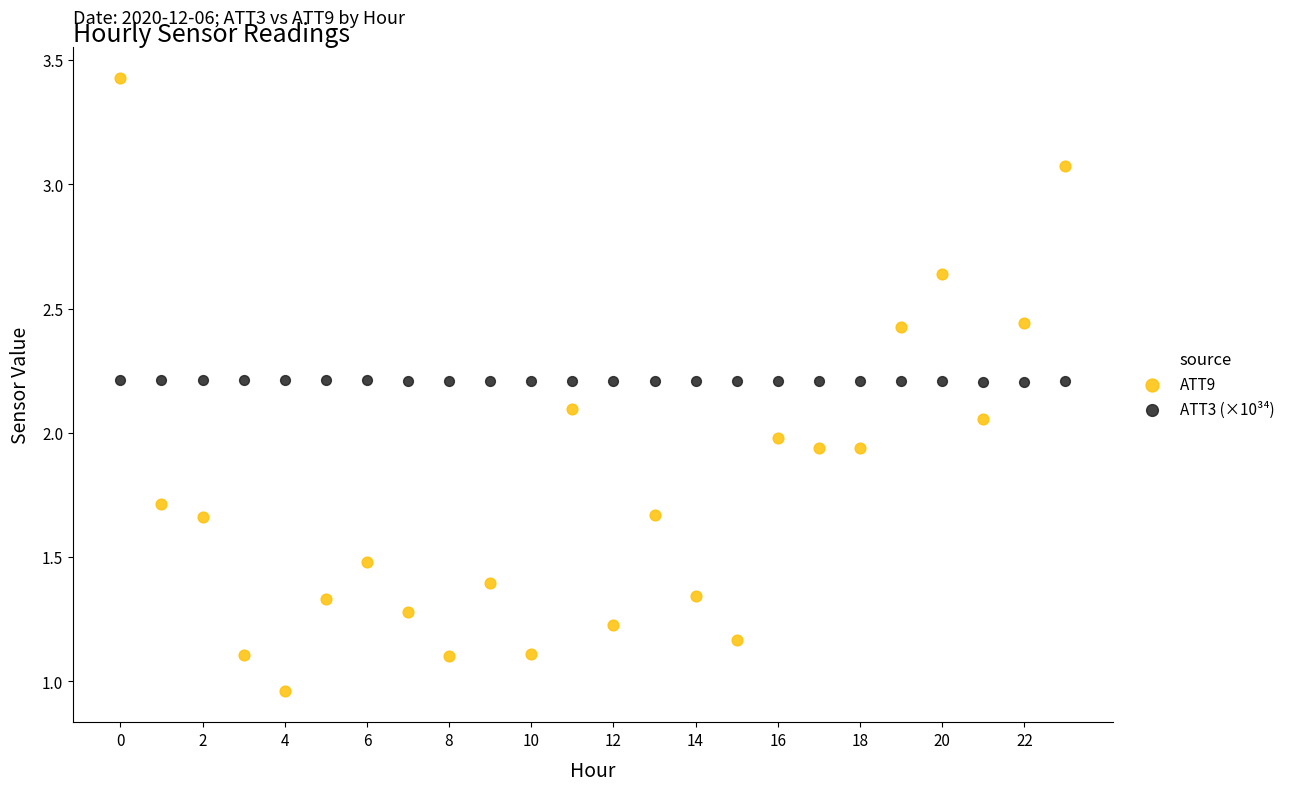

Which series contains the lowest Y value?

ATT9